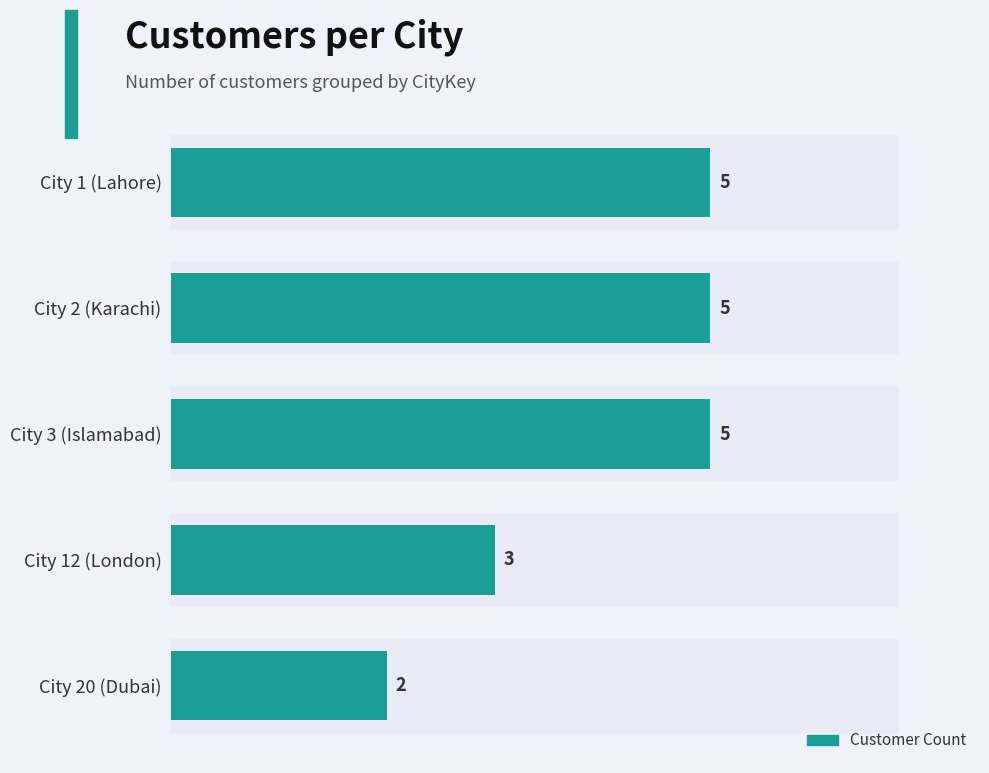

The chart shows a value of 3 at City 3 (Islamabad). True or false?

False